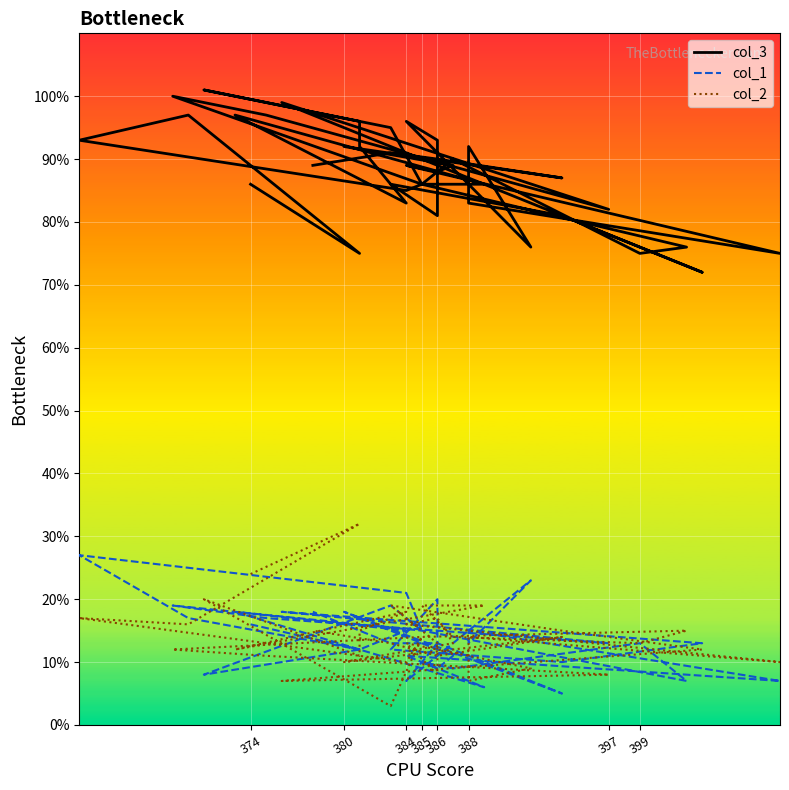

Is the value of col_1 at 14 greater than the value of col_2 at 380?

No